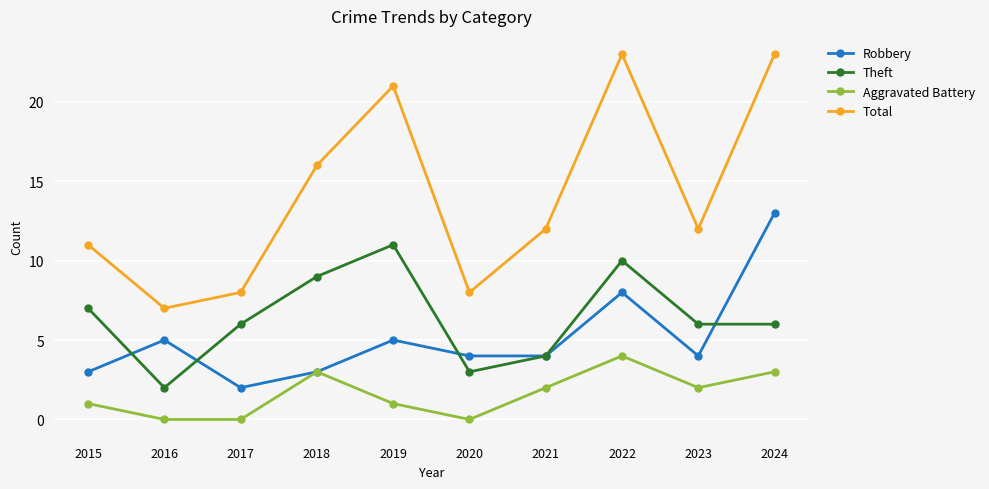

At 2015, list the series in order from smallest to largest.

Aggravated Battery, Robbery, Theft, Total